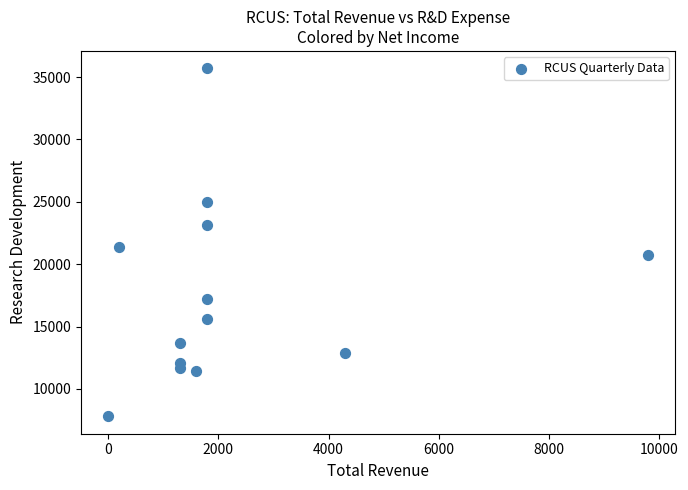

What is the range of Y values (max minus min)?

27900